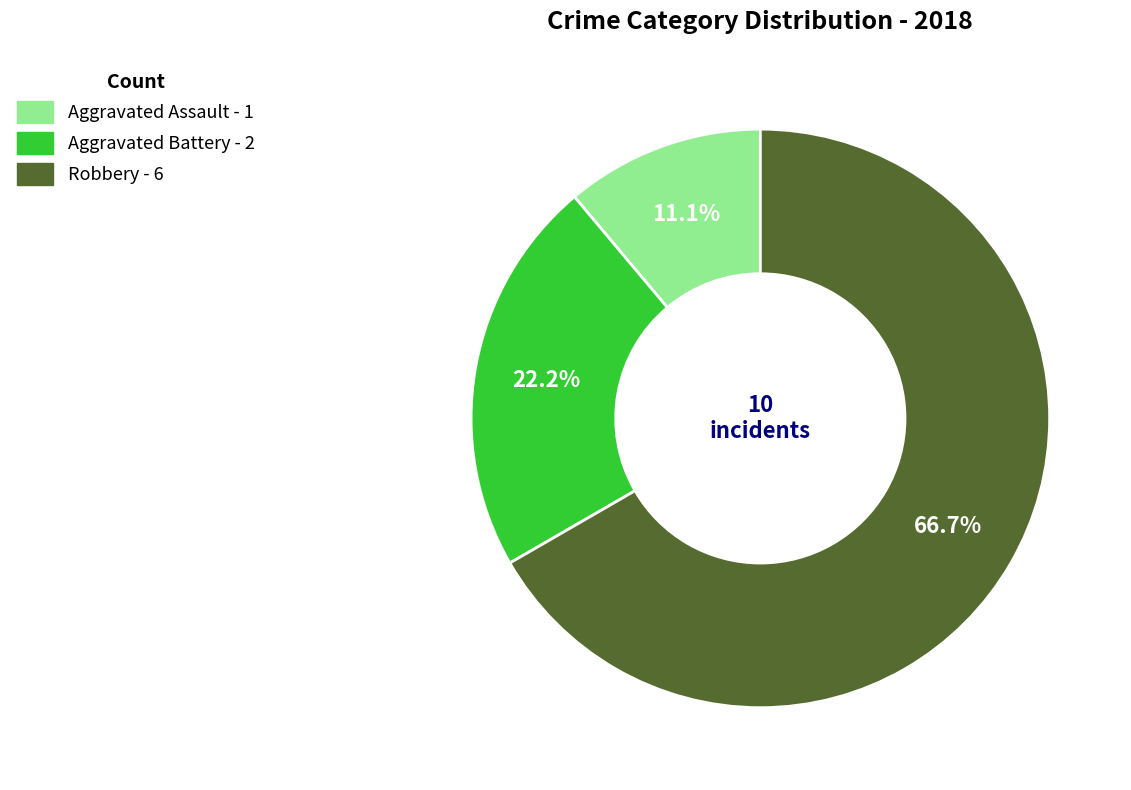

Which has a higher value, Robbery or Aggravated Battery?

Robbery